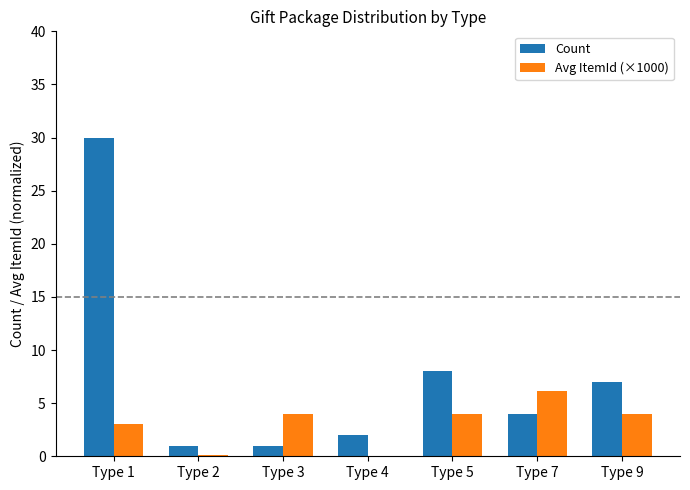

The value of Count at Type 9 is 7.0. True or false?

True